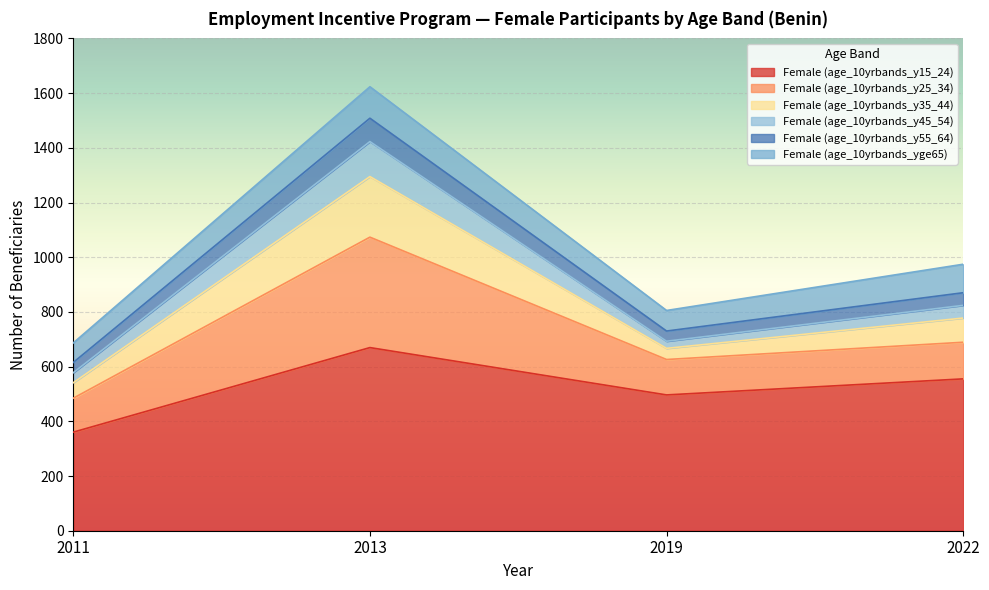

What is the lowest value of the Female (age_10yrbands_y15_24) series?

360.4